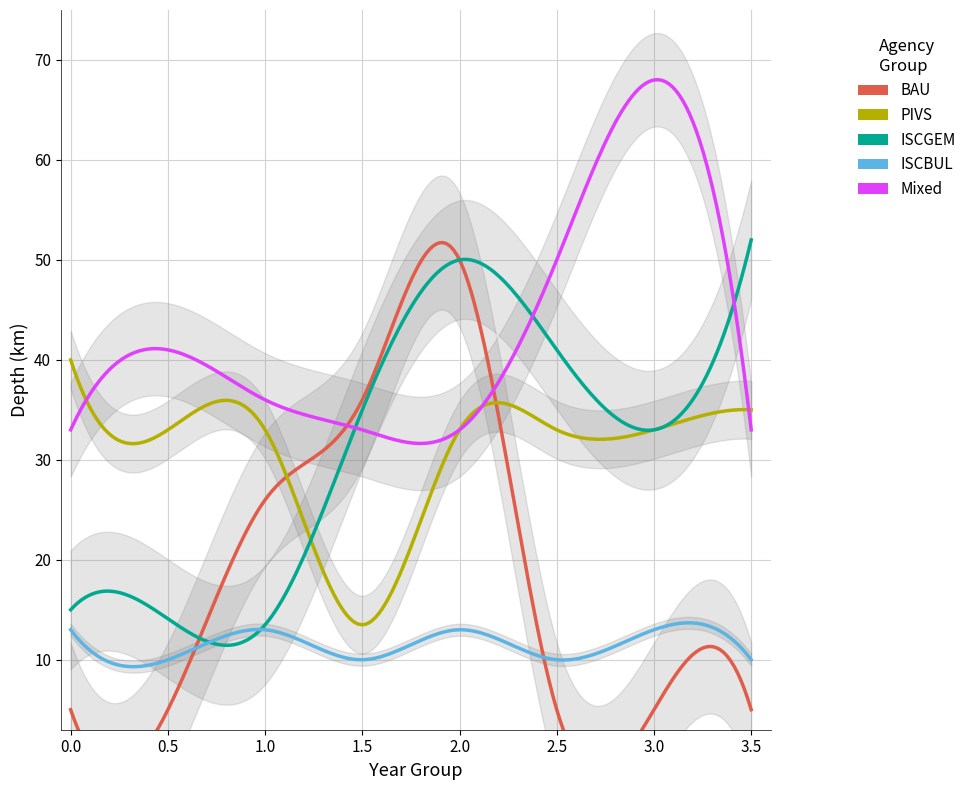

How many data points in PIVS are less than 33?

1